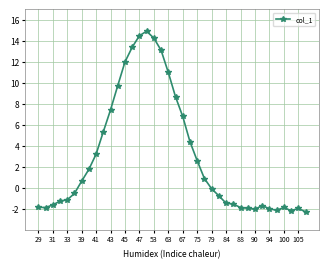

What is the value of the 32nd point from the left?

-1.7